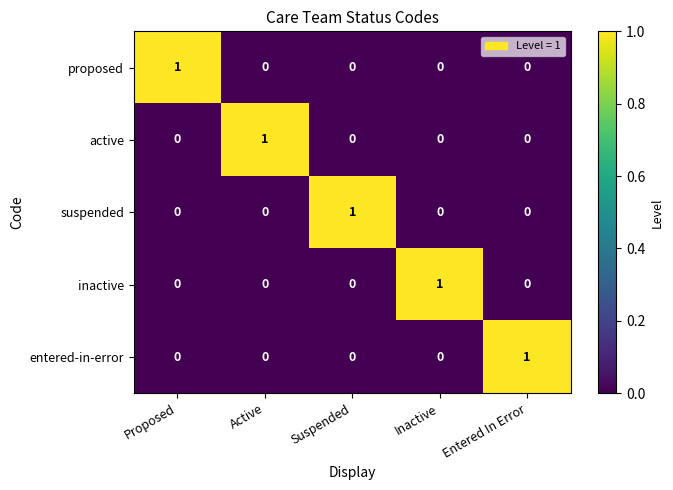

How many proposed values are between 0 and 1?

5